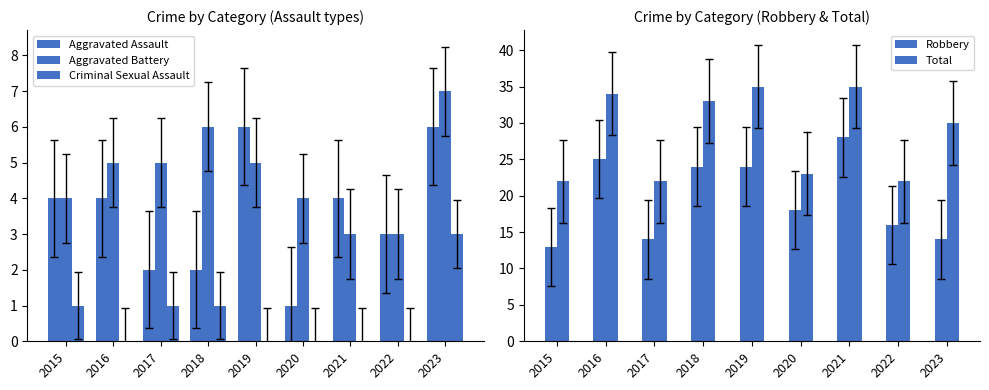

What is the difference between the maximum and second lowest values in the Robbery series?

14